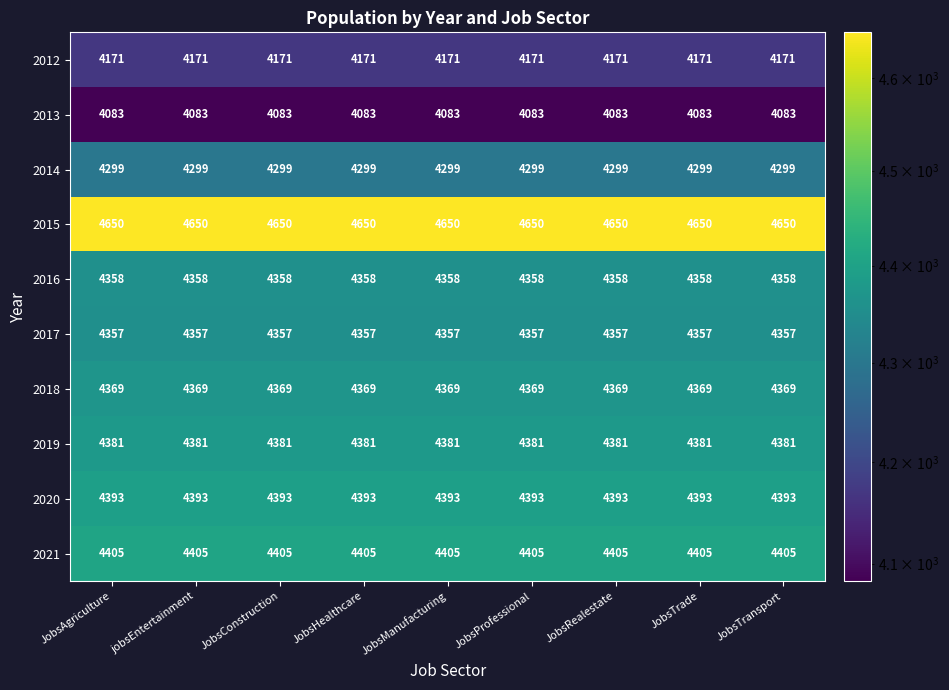

True or false: 2018 has a value of 7731 at JobsTransport.

False